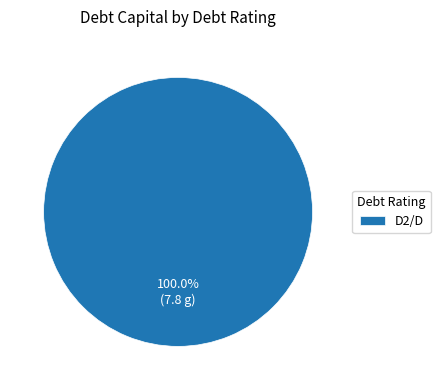

What percentage is the D2/D slice, to the nearest percent?

100%